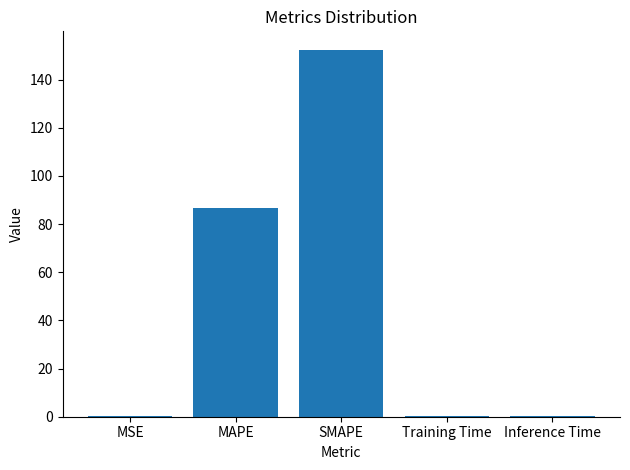

What value does the data have at Inference Time?

0.2